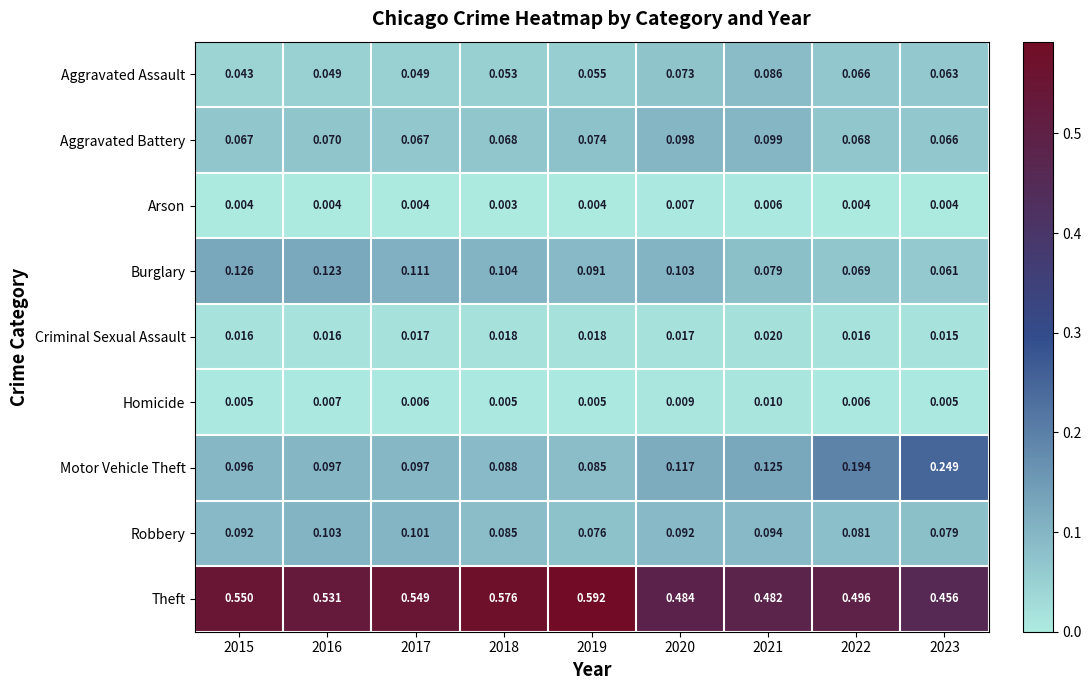

Between 2016 and 2019, which series saw the biggest shift?

Theft